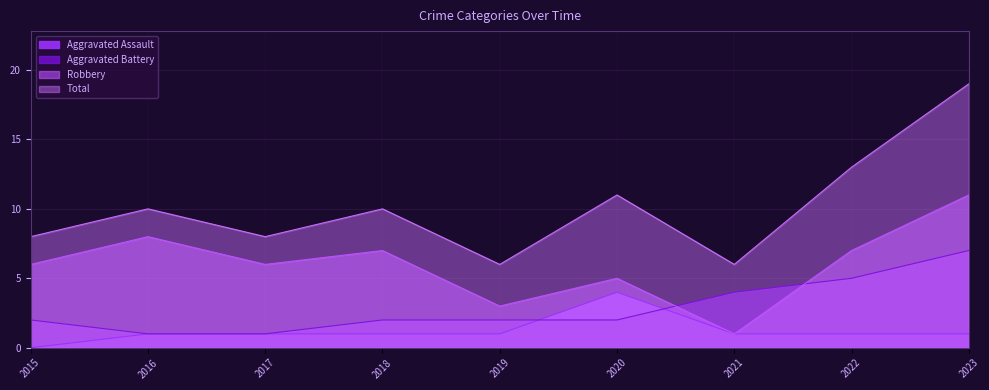

Count the Aggravated Battery values in the range 2 to 4.

5